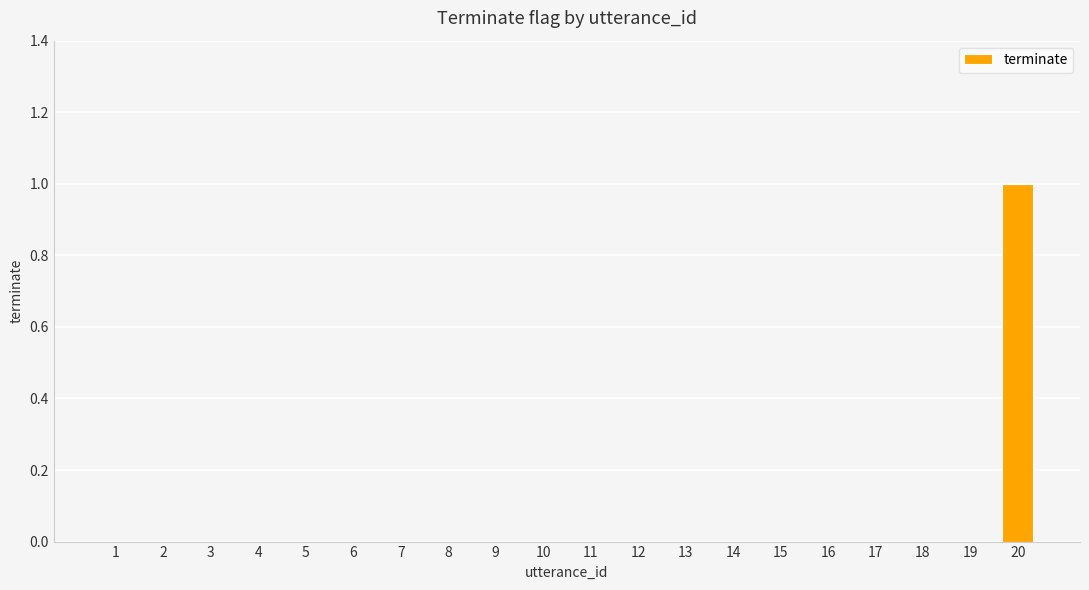

Which category has the highest value across all series?

20